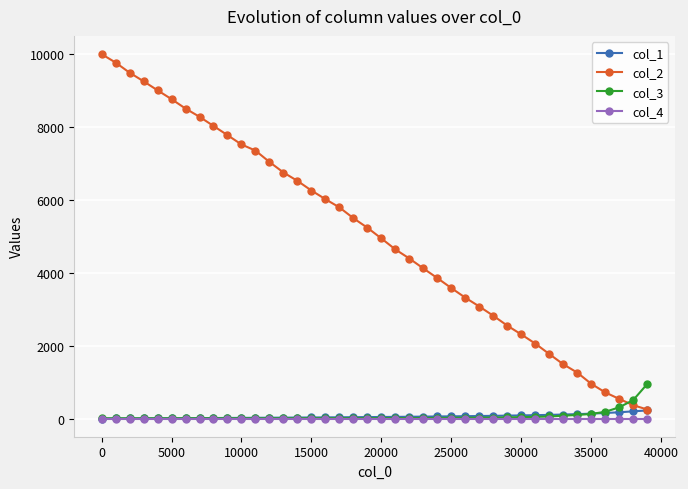

Does the chart display data point markers on the line(s)?

Yes